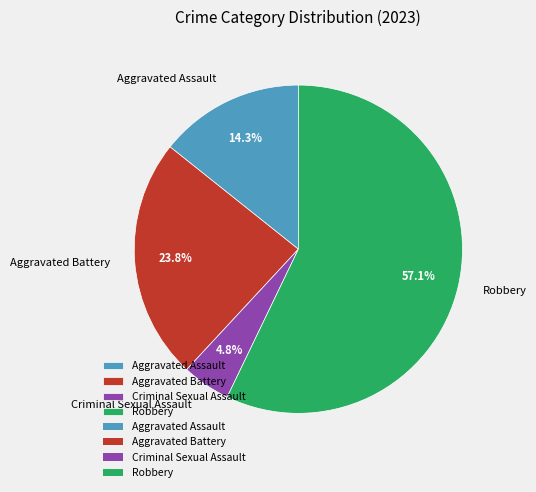

What percentage is the Robbery slice, to the nearest percent?

57%